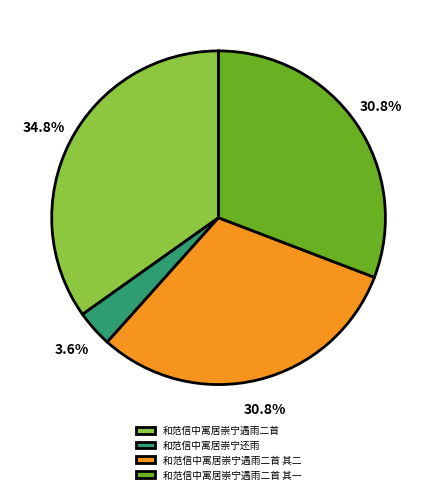

Which slice is the largest?

和范信中寓居崇宁遇雨二首